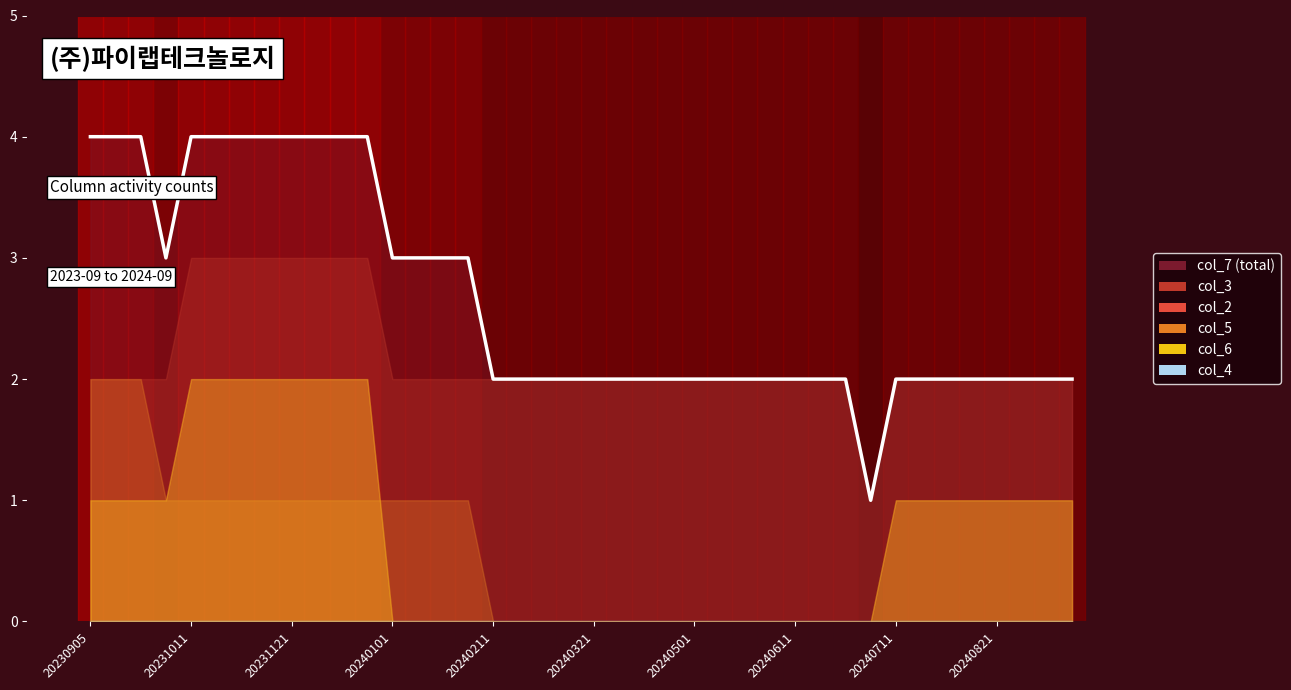

The col_3 series shows 3 at 20240601. True or false?

False